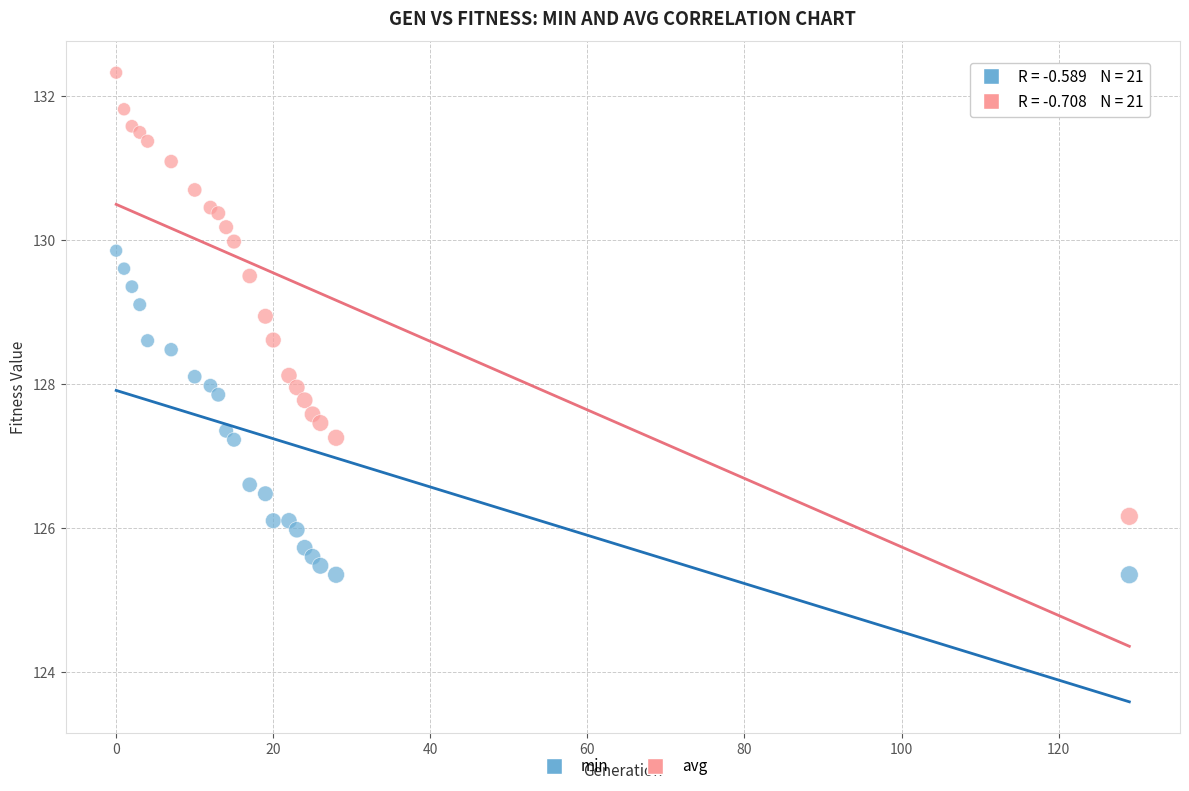

What is the X range (max minus min) for the scatter plot?

129.0